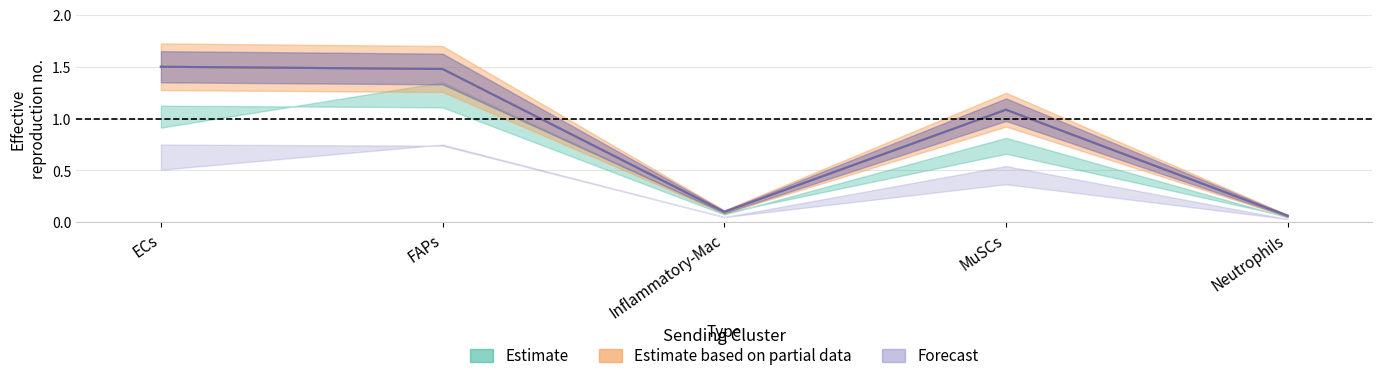

At how many categories does at least one series exceed 0?

5